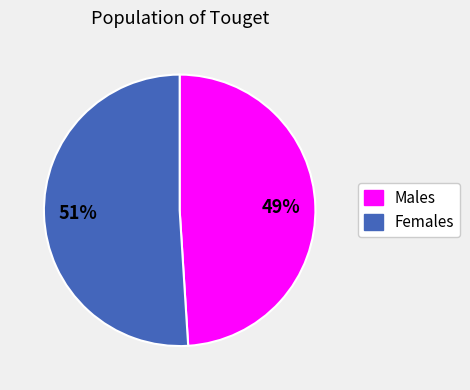

To the nearest percent, what is the average slice percentage?

50%